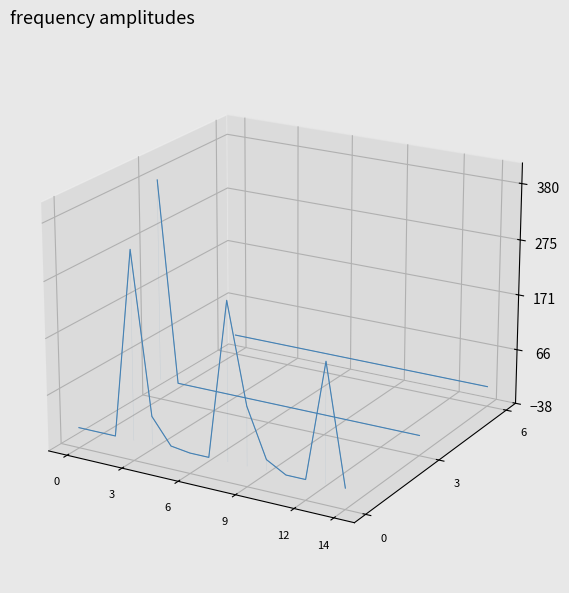

The Owned Batteries series shows -0.0 at 7. True or false?

False